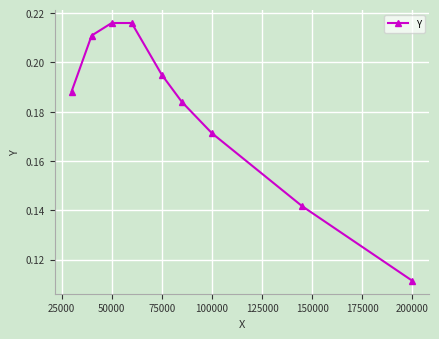

Count the values in the range 0 to 1.

9